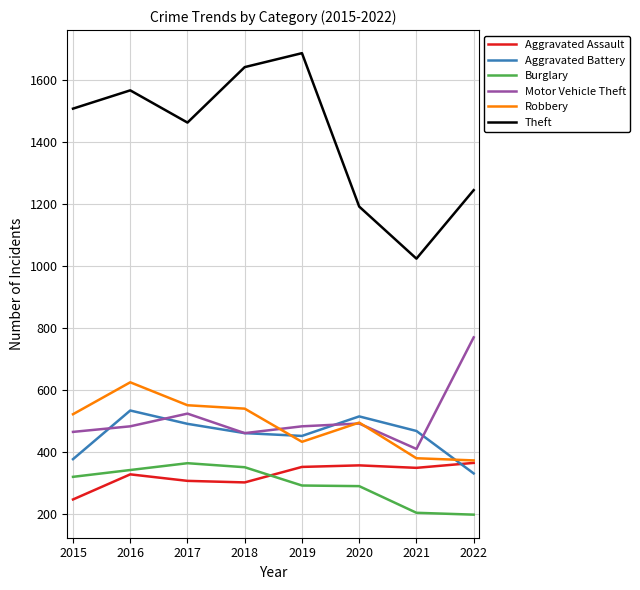

Rank the categories by Theft value from highest to lowest.

2019, 2018, 2016, 2015, 2017, 2022, 2020, 2021